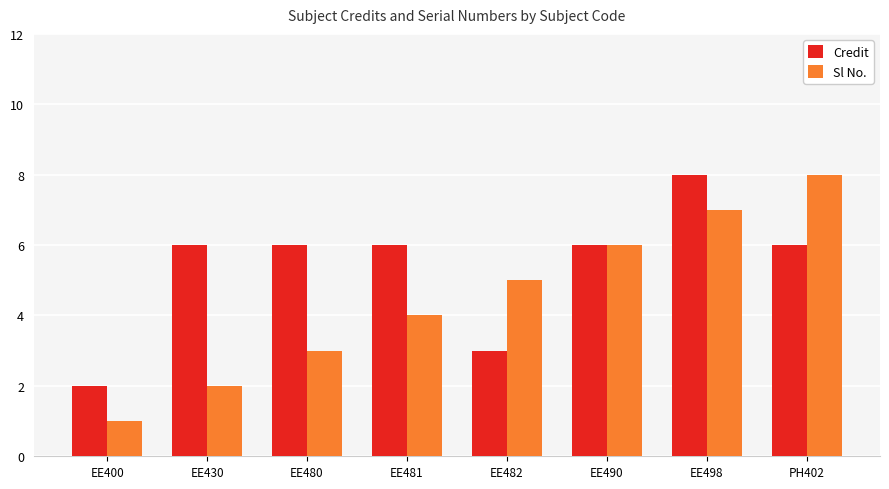

How many bars are there in total?

16